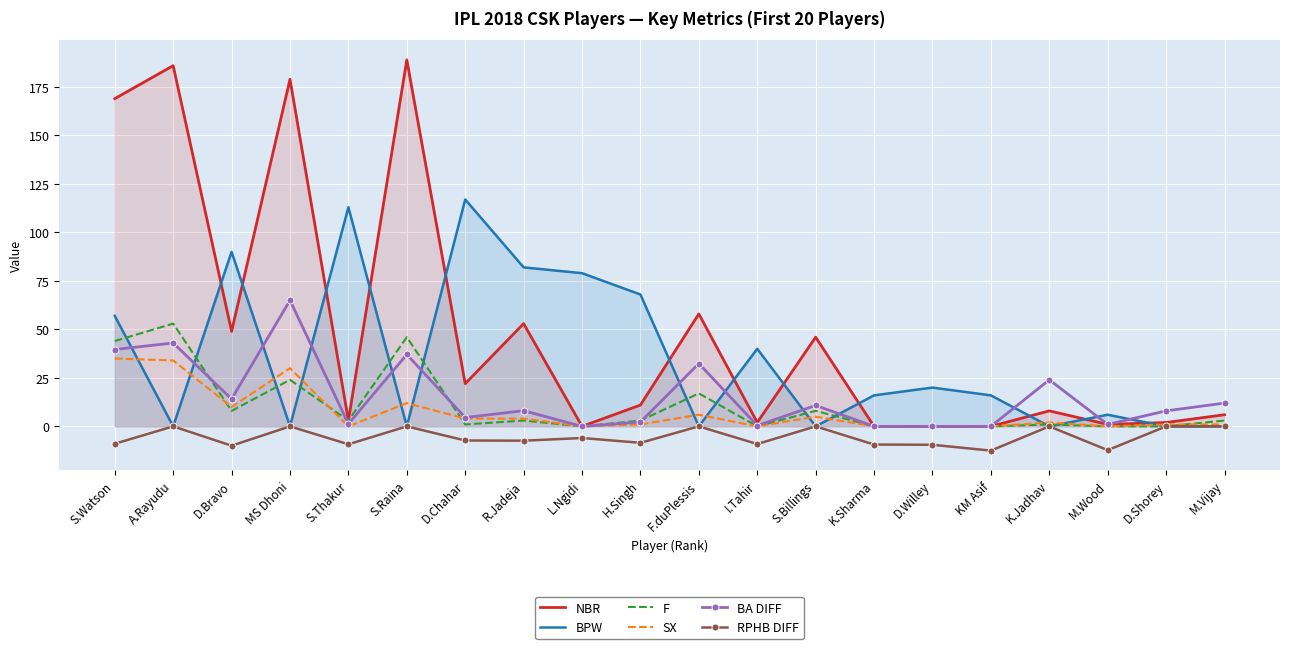

What is the difference between the maximum and minimum values in the F series?

53.0